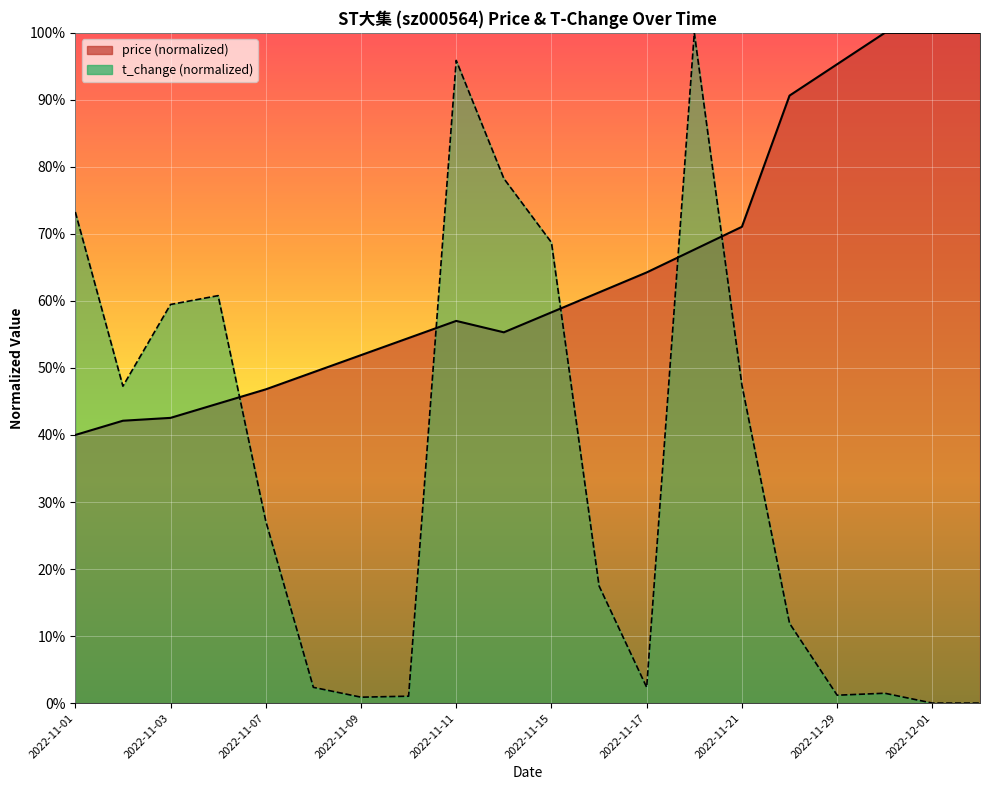

How many data points in price are less than 58?

10